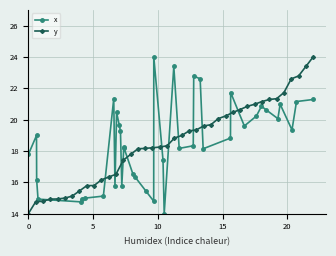

Does the chart have visible grid lines?

Yes